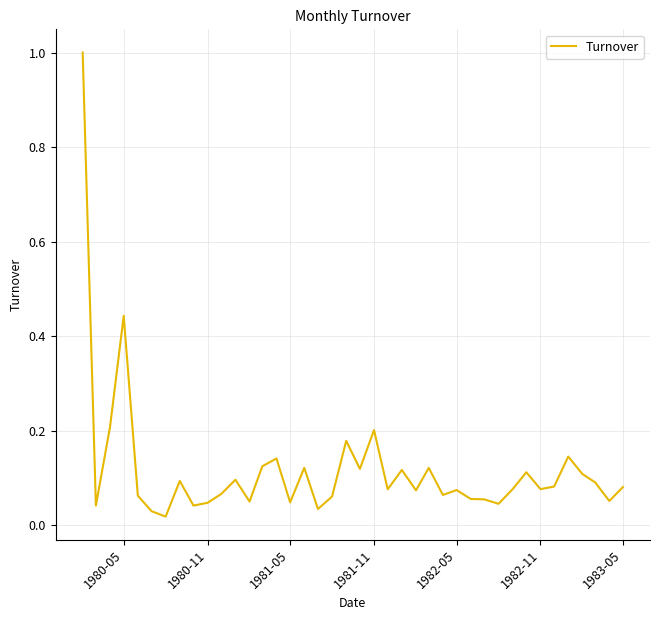

What is the maximum value shown in the chart?

1.0